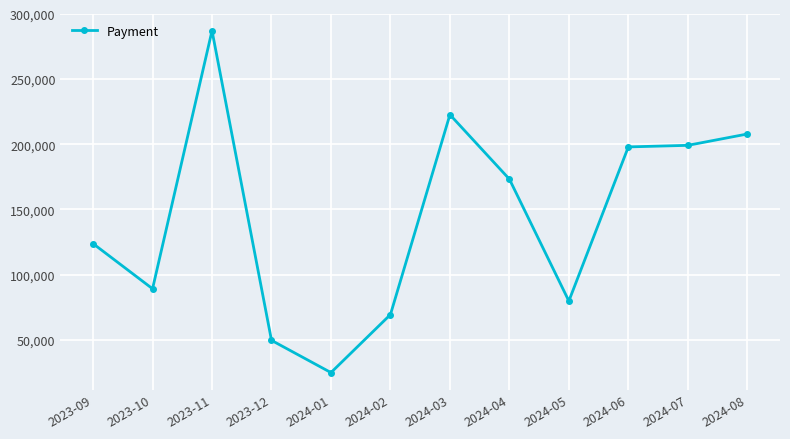

How many lines are shown in the chart?

1